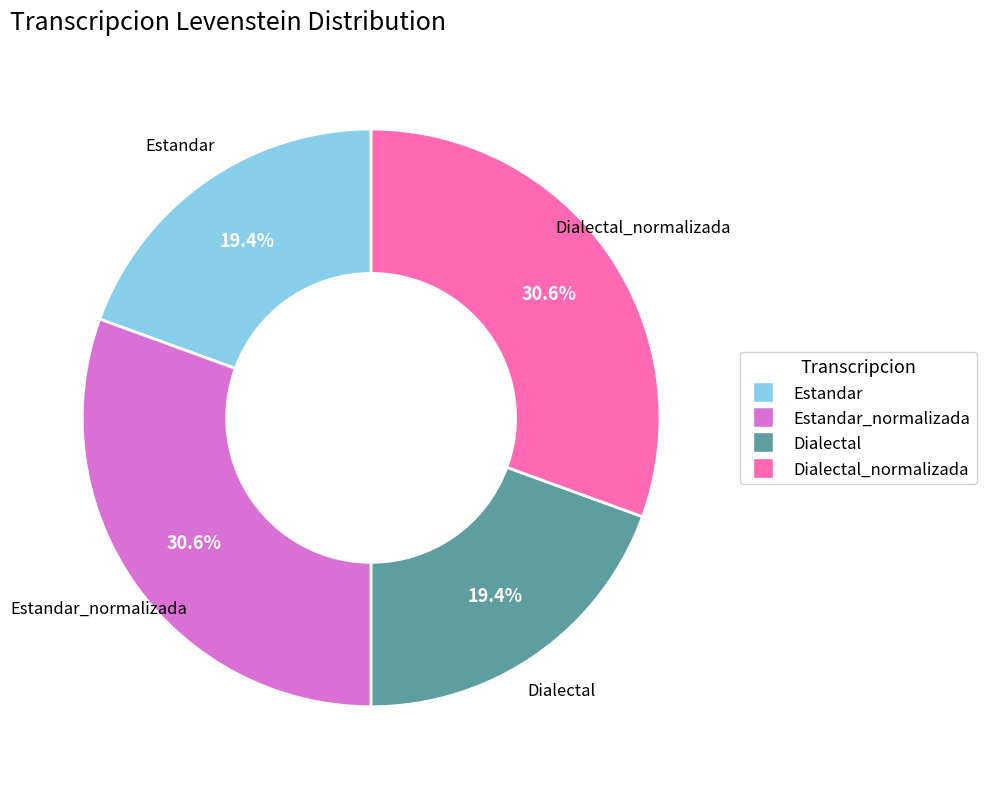

Is there any slice that represents more than half of the pie?

No